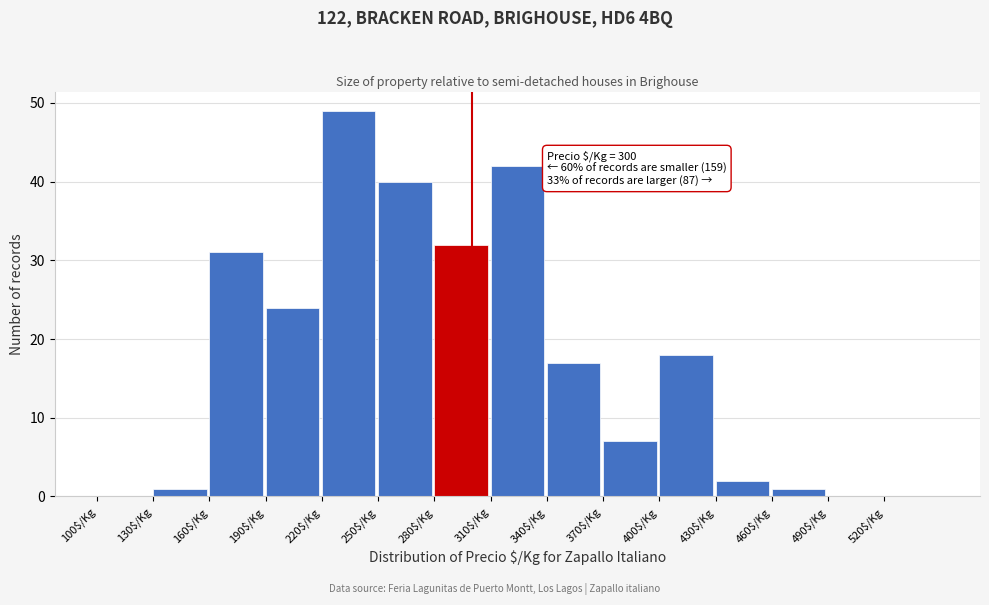

Over which range of the x-axis is the bar tallest?

220 to 250